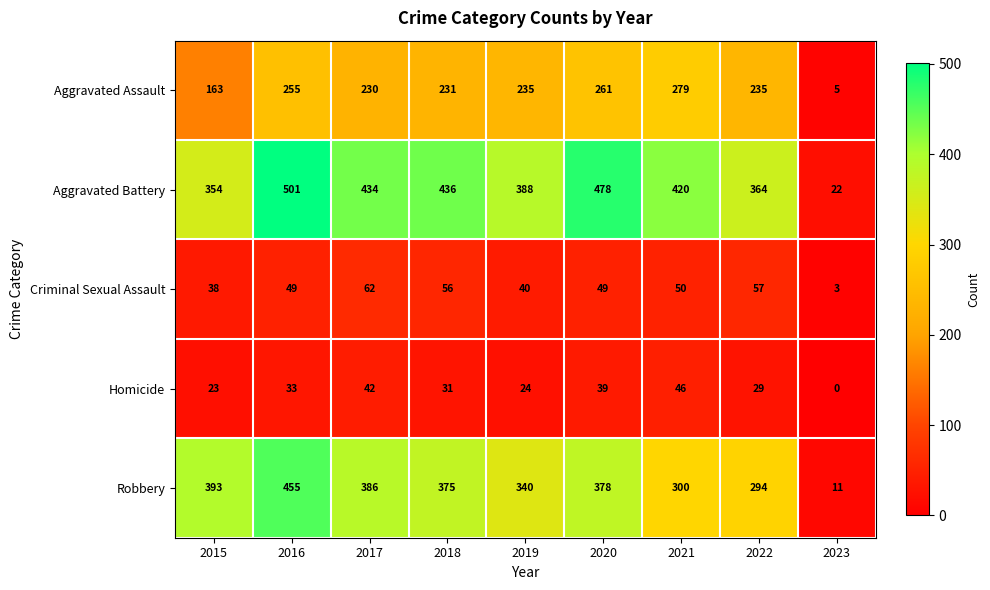

Between 2019 and 2023, which series saw the biggest shift?

Aggravated Battery